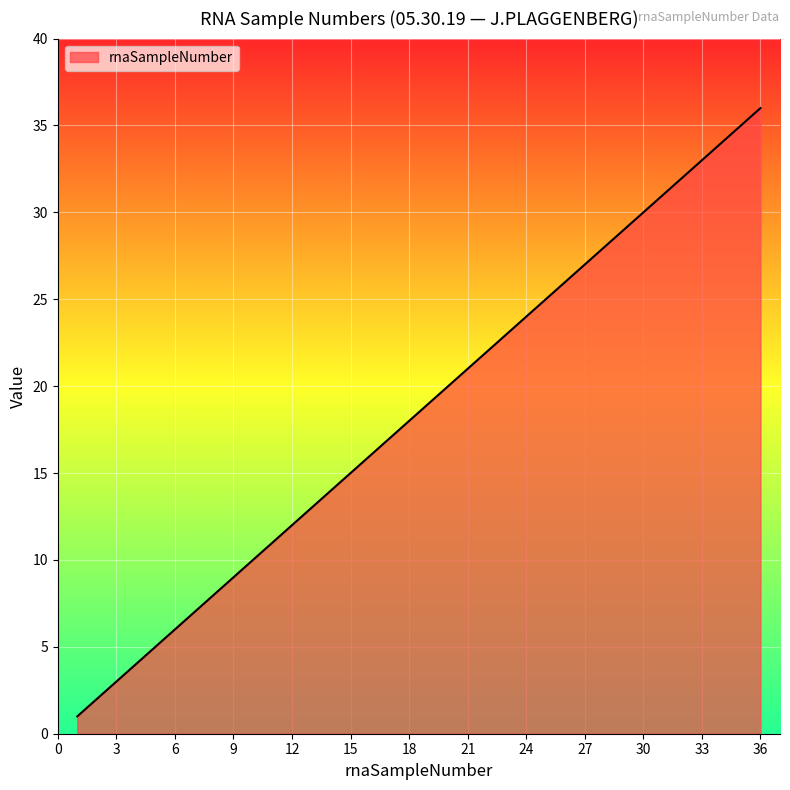

How many lines are shown in the chart?

1